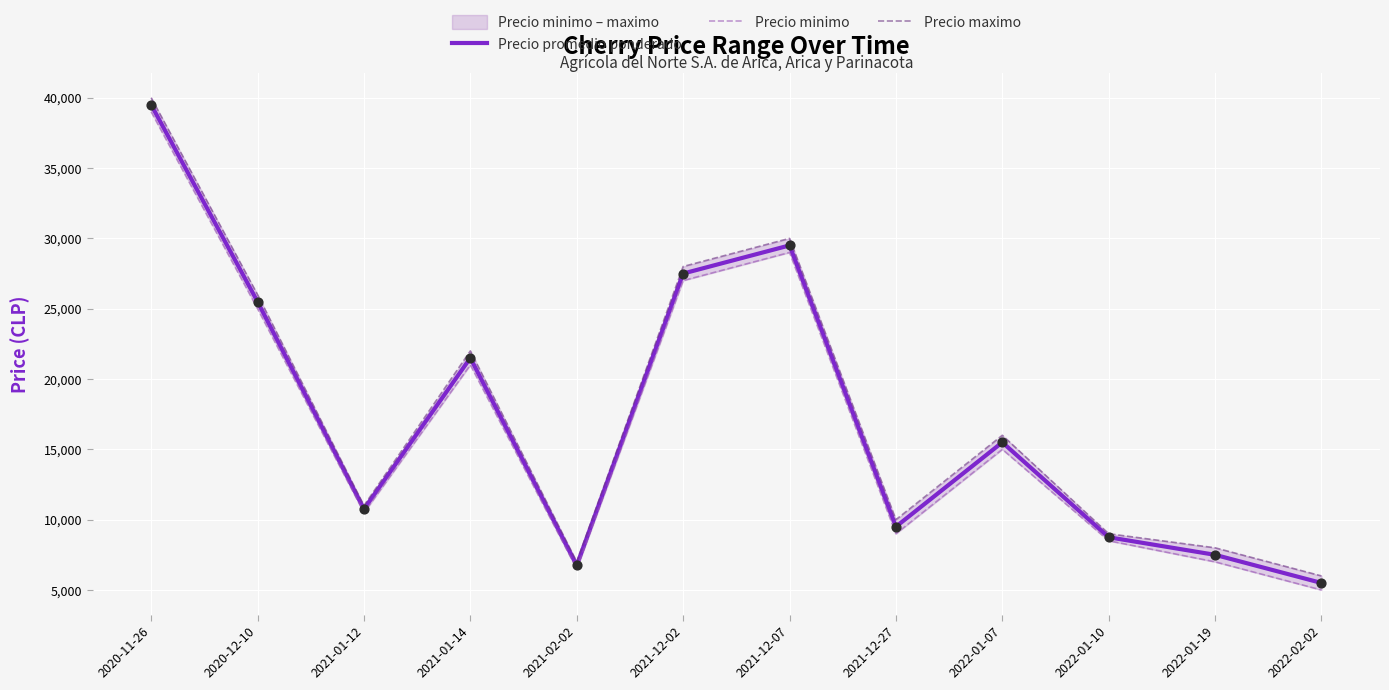

What is the total value across all series at 2022-02-02?

16500